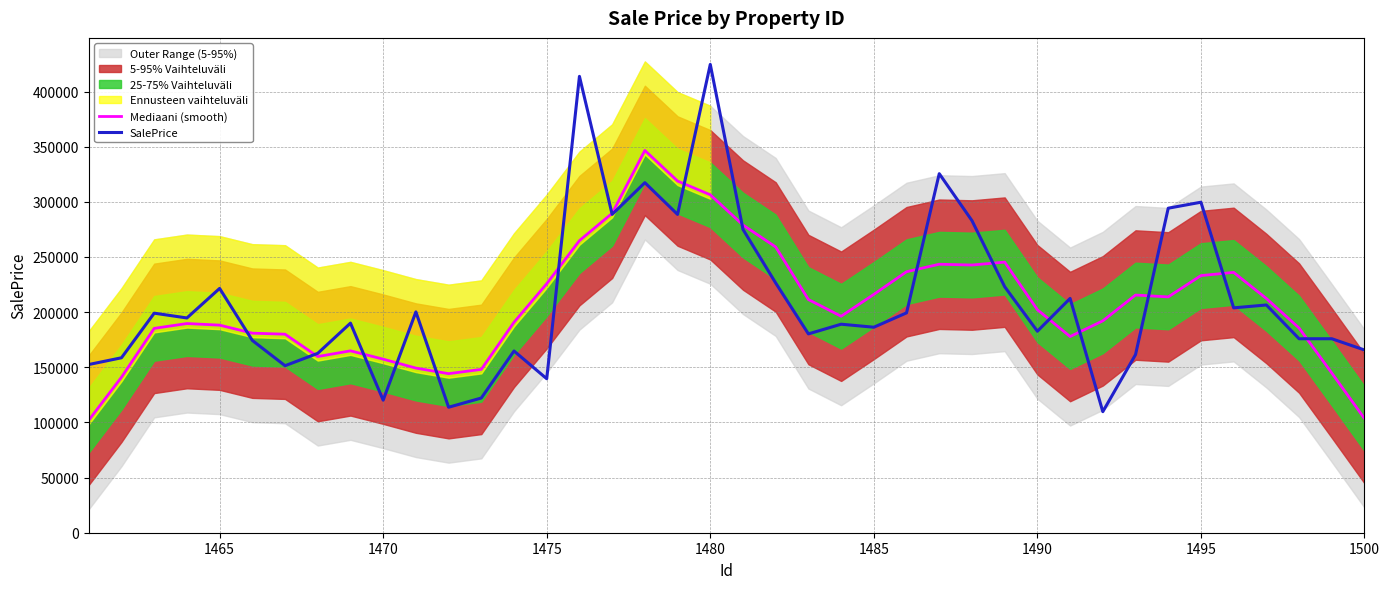

How many data points in SalePrice are less than 194719?

20